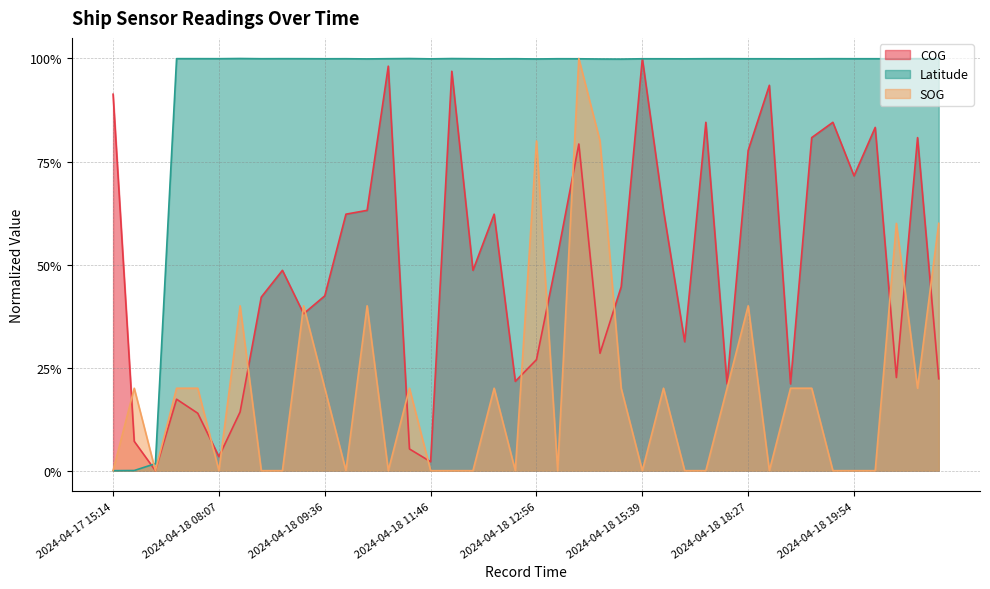

Read the COG value at 2024-04-17 15:46.

0.1